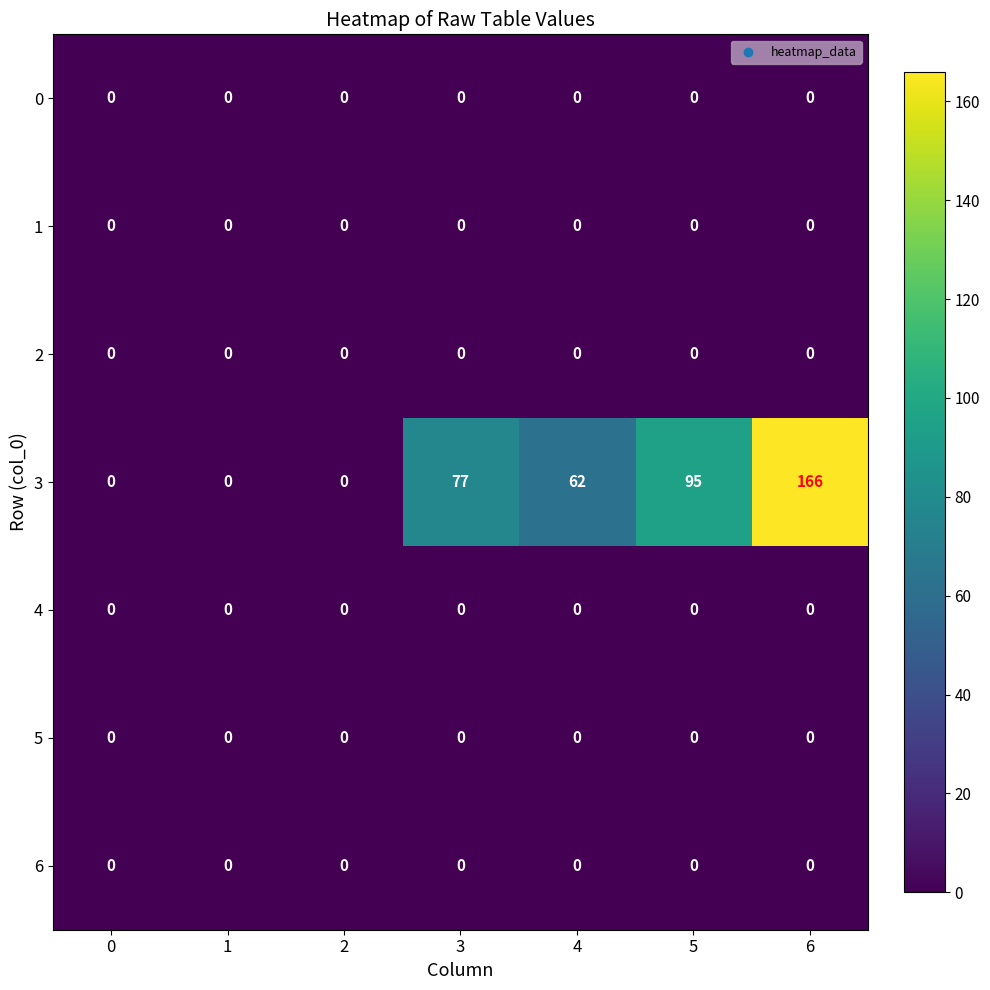

Which series has the largest total across all categories?

3